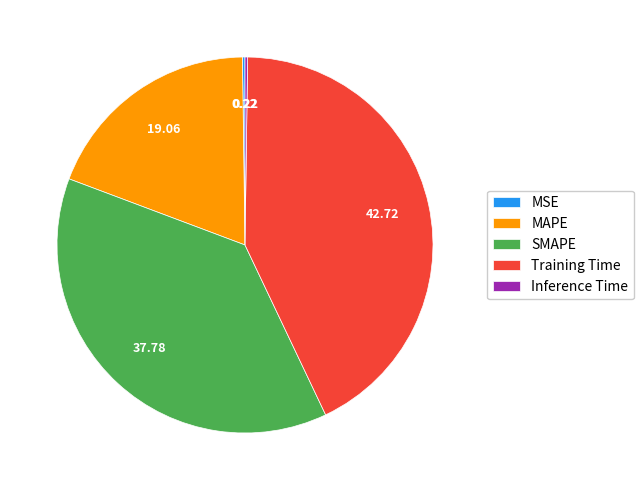

Combined, do MAPE and Training Time account for over 50%?

Yes